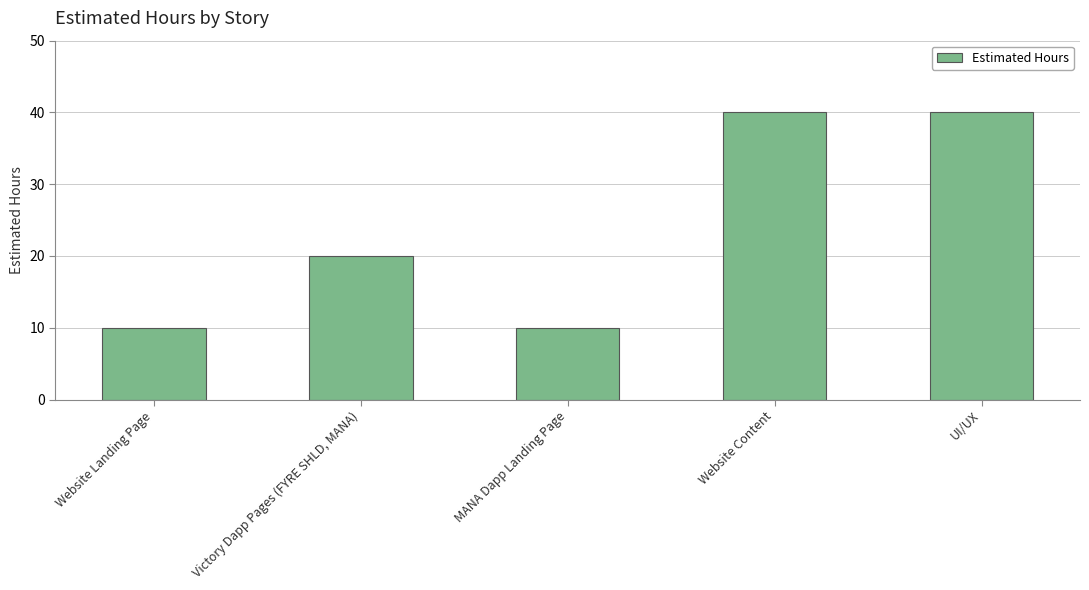

Count the number of categories in the chart.

5